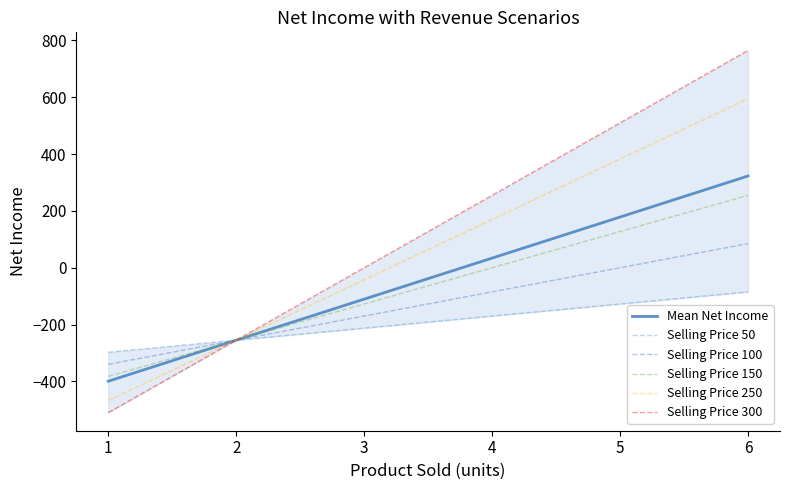

True or false: Mean Net Income has a value of -231.2 at 1.

False